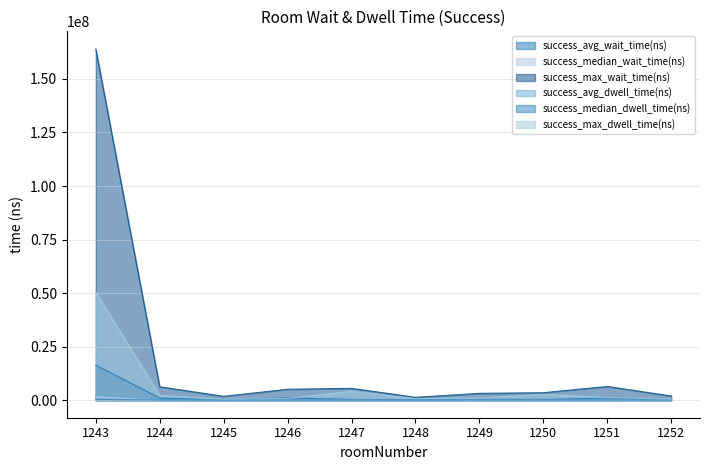

Is it true that success_max_dwell_time(ns) equals 638177.5 at 1245?

False